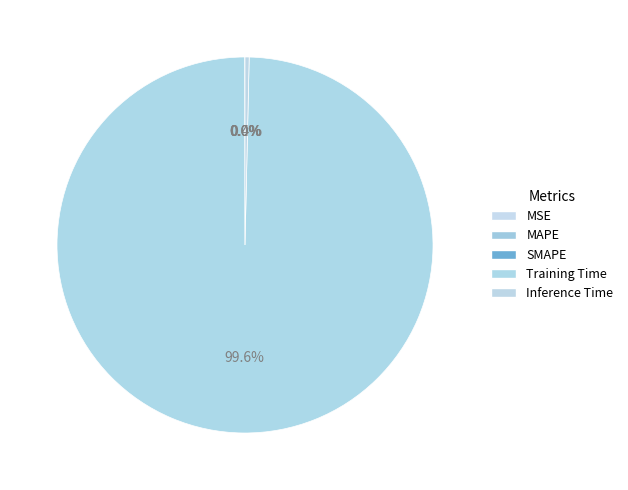

Combined, do MSE and Training Time account for over 50%?

Yes